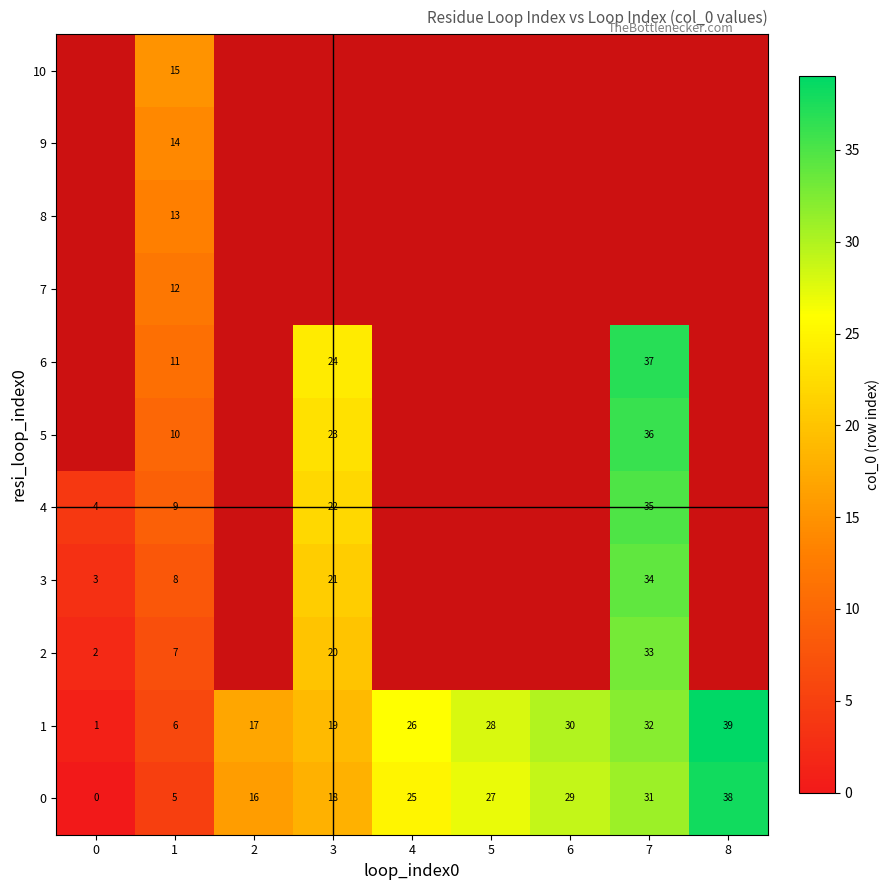

What is the difference between the 0 values at 4 and 6?

4